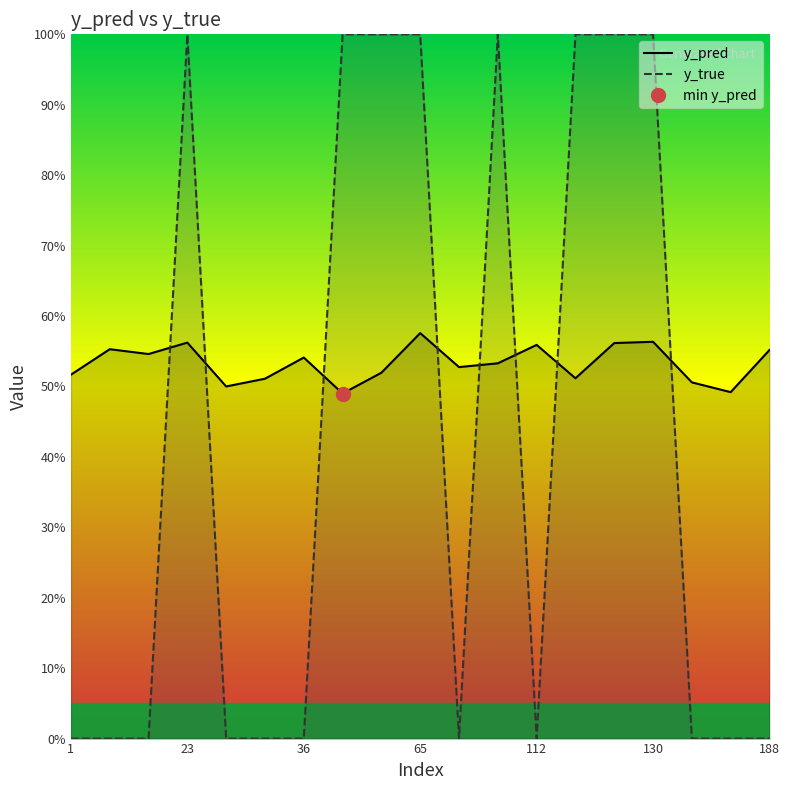

Reading right to left, transcribe all the data shown in this chart.

y_pred: 0.6	0.5	0.5	0.6	0.6	0.5	0.6	0.5	0.5	0.6	0.5	0.5	0.5	0.5	0.5	0.6	0.5	0.6	0.5
y_true: 0.0	0.0	0.0	1.0	1.0	1.0	0.0	1.0	0.0	1.0	1.0	1.0	0.0	0.0	0.0	1.0	0.0	0.0	0.0